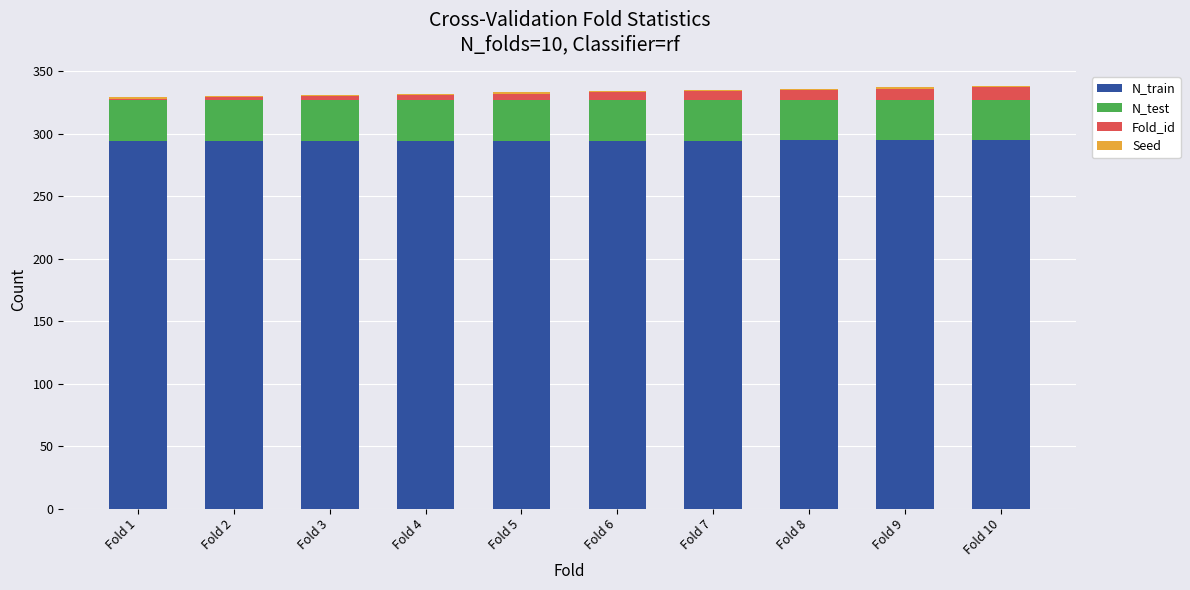

Are the bars grouped side by side (vs. stacked)?

No